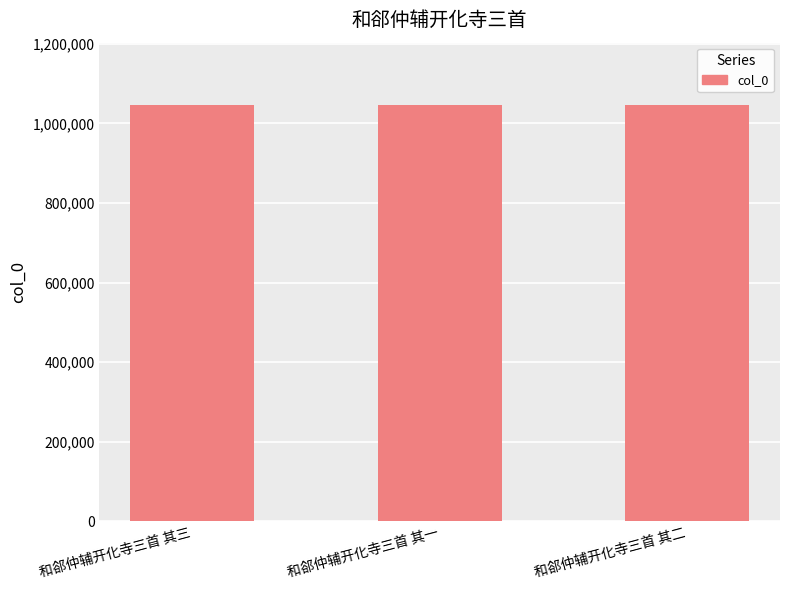

Read the value at 和郤仲辅开化寺三首 其三.

1045969